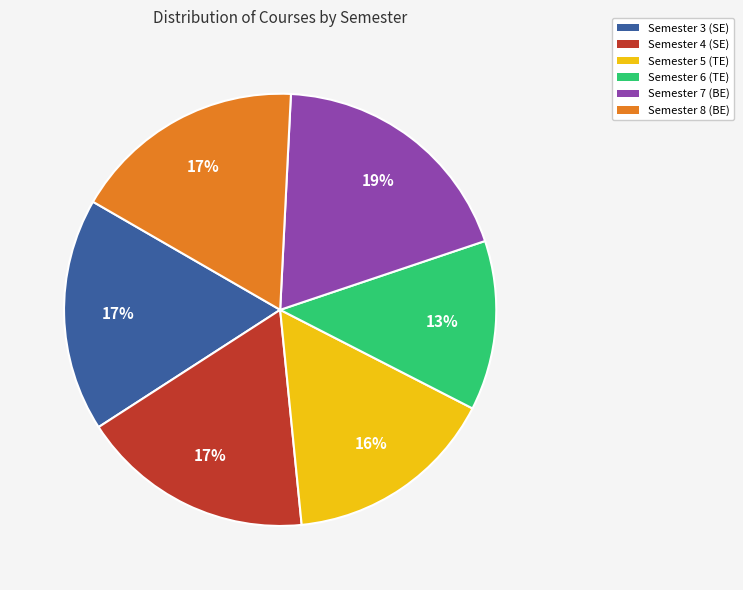

Is there a majority slice in this chart?

No